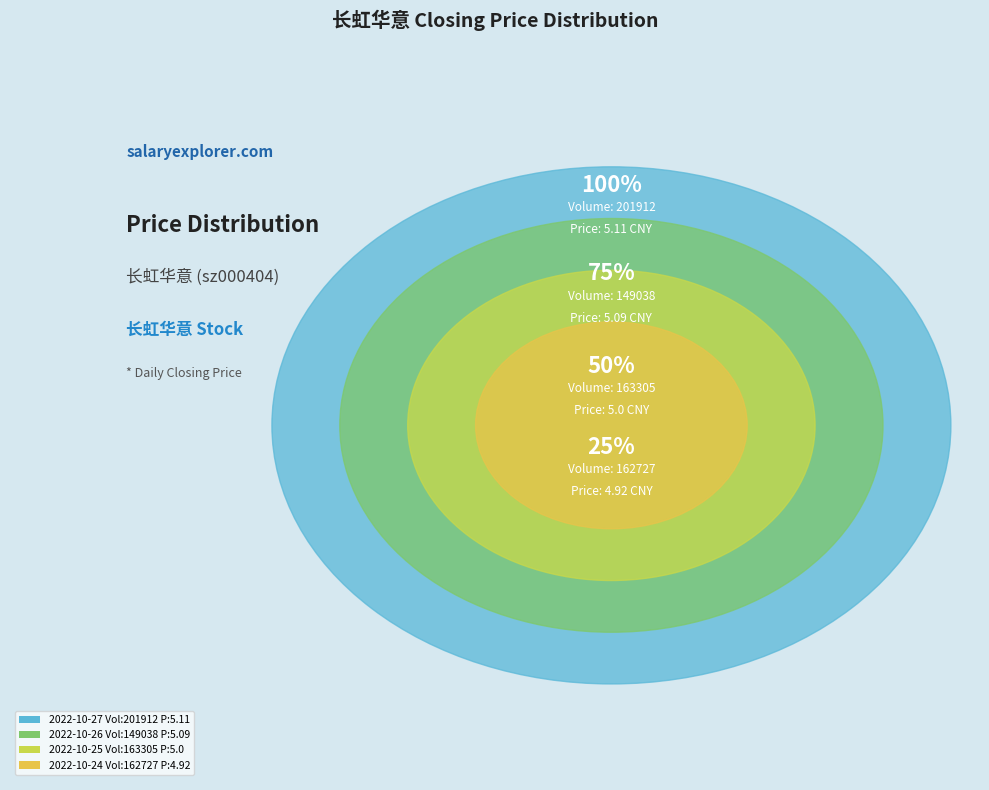

Does any single category account for the majority?

No